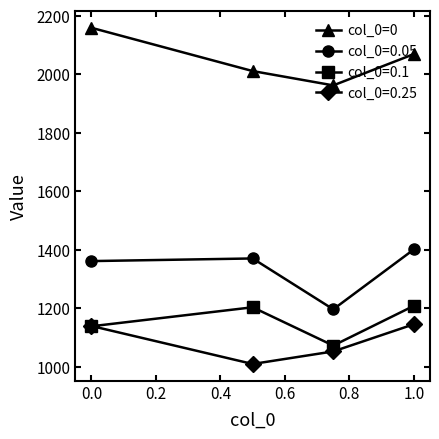

What is the smallest value displayed?

1009